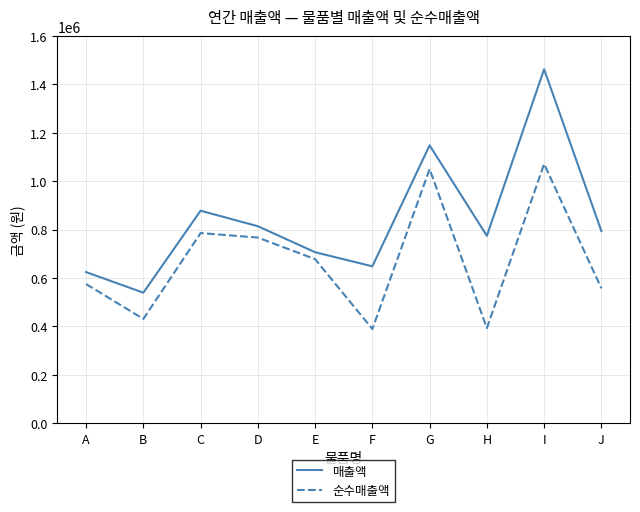

Where is 매출액 nearest to the value 1000750?

C